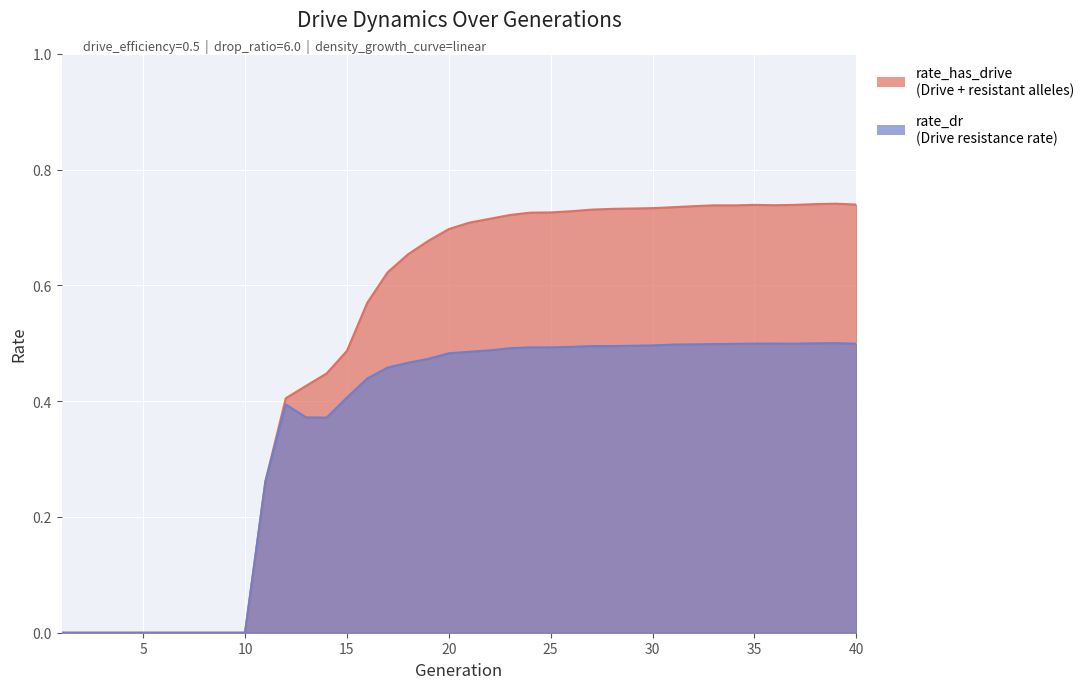

Between 13 and 30, which is larger?

30